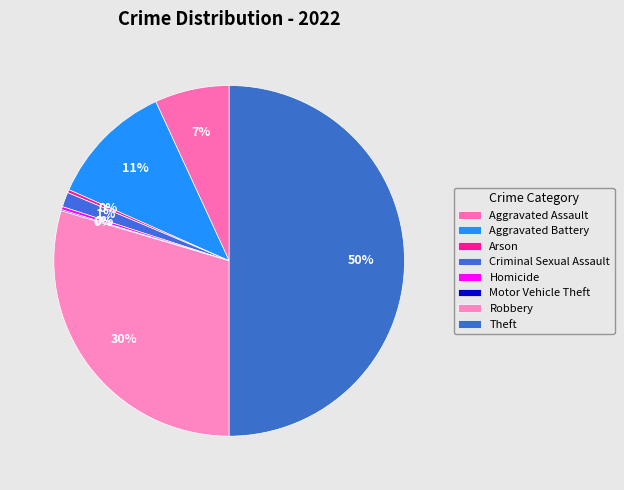

Which category has the smallest portion of the pie?

Motor Vehicle Theft